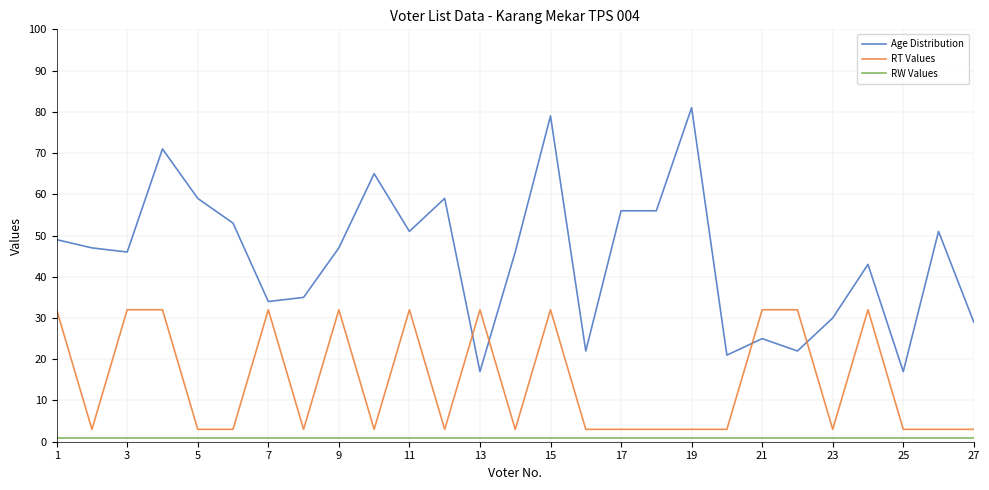

Which series has the largest total across all categories?

Age Distribution